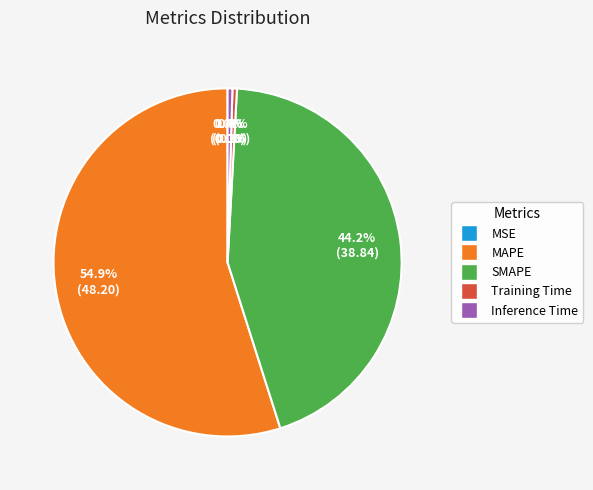

Does Inference Time represent more than half of the total?

No